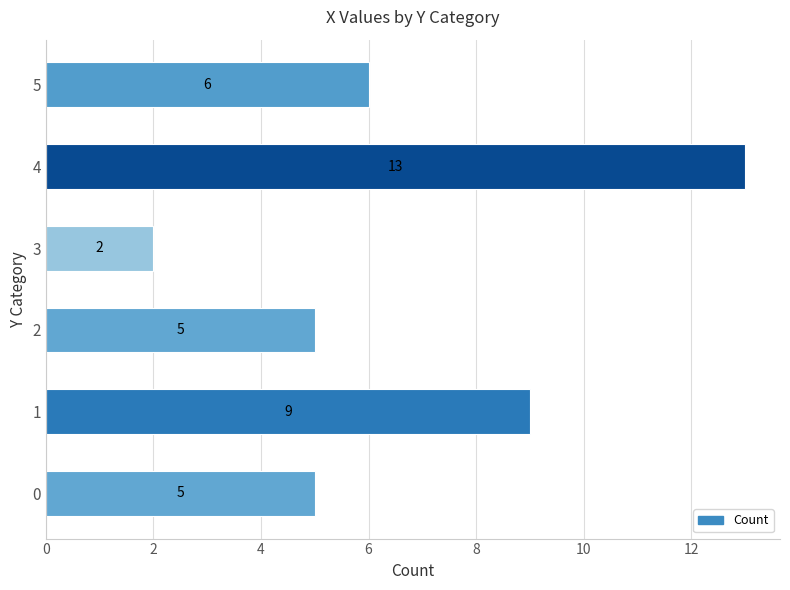

Count the number of data series in this chart.

1